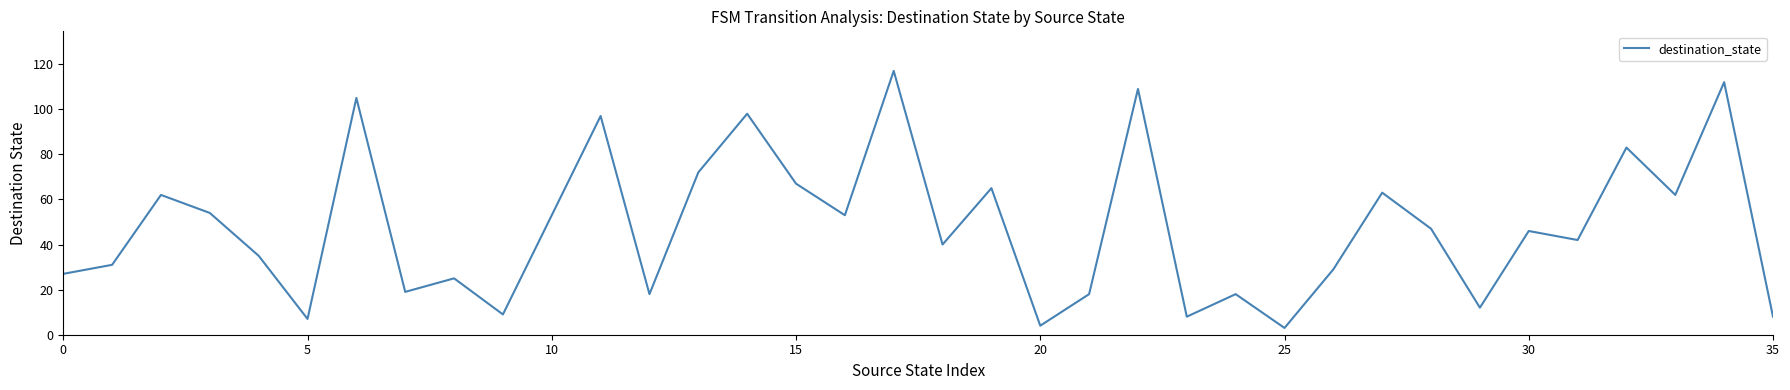

What is the greatest value displayed?

117